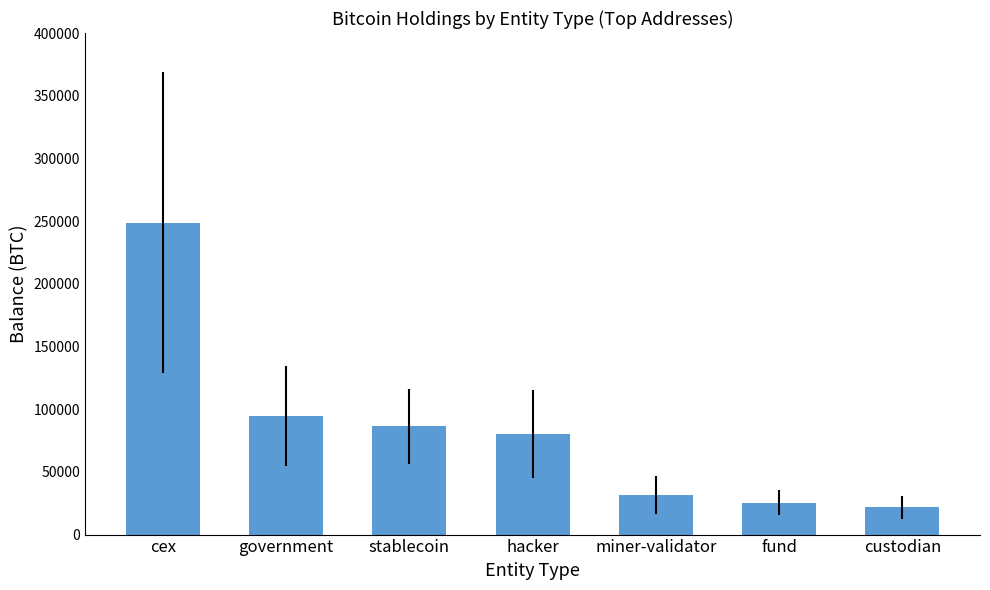

What is the average value?

84073.7